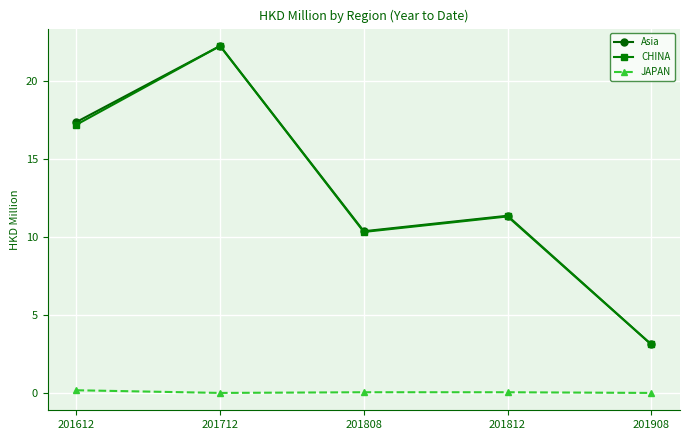

What is the spread (max minus min) of values at 201808?

10.3